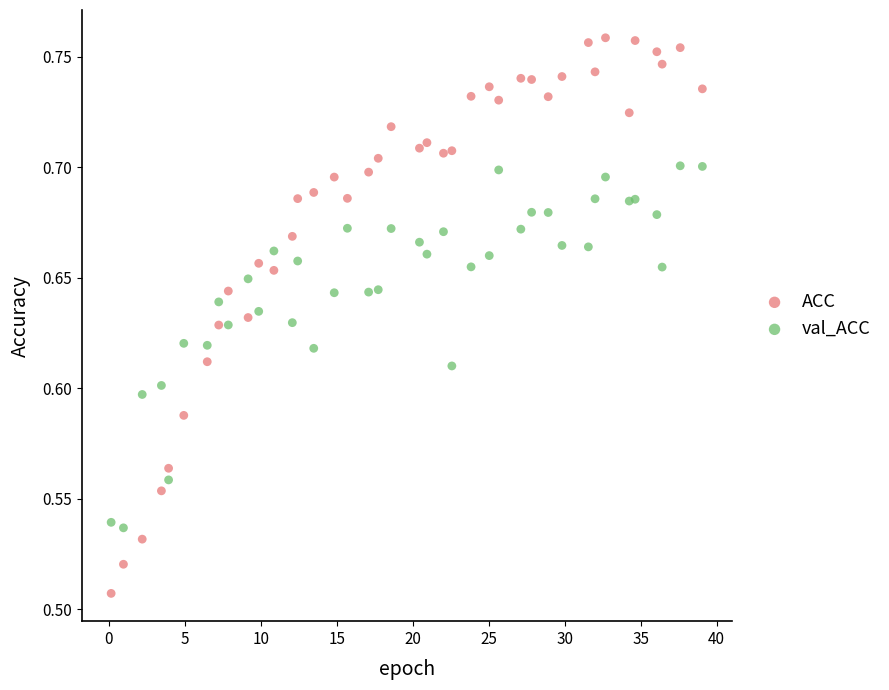

What is the X range (max minus min) for the scatter plot?

38.9